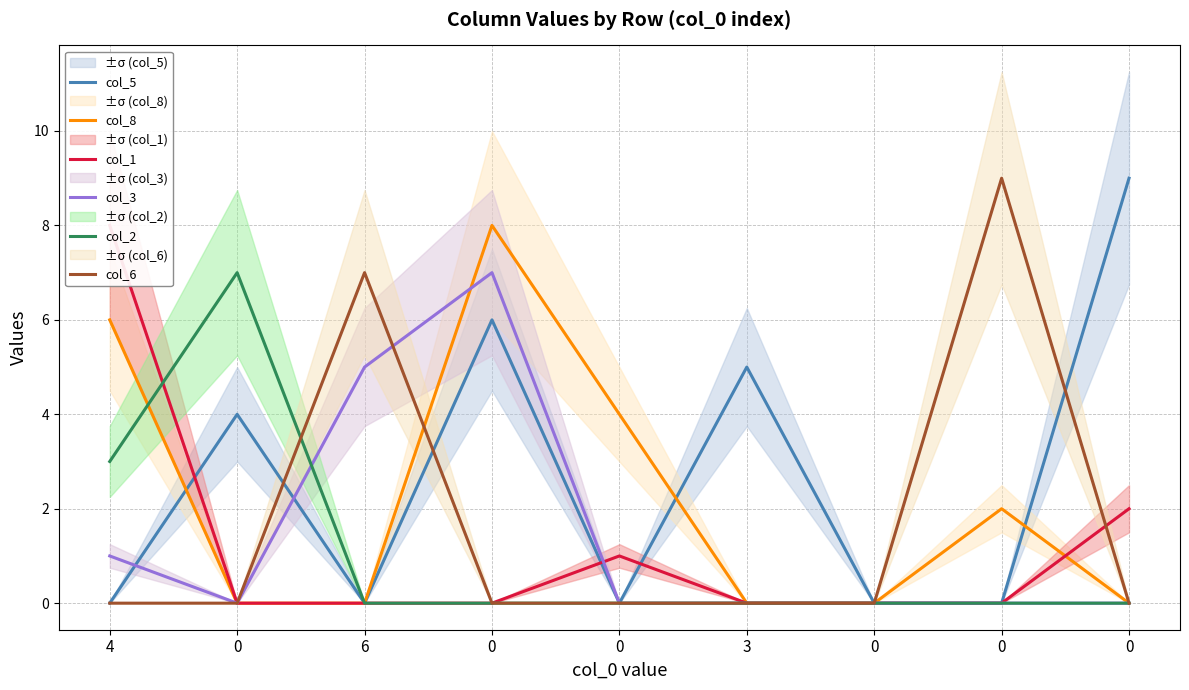

List the series in order of their peak value, highest first.

col_5, col_6, col_8, col_1, col_3, col_2